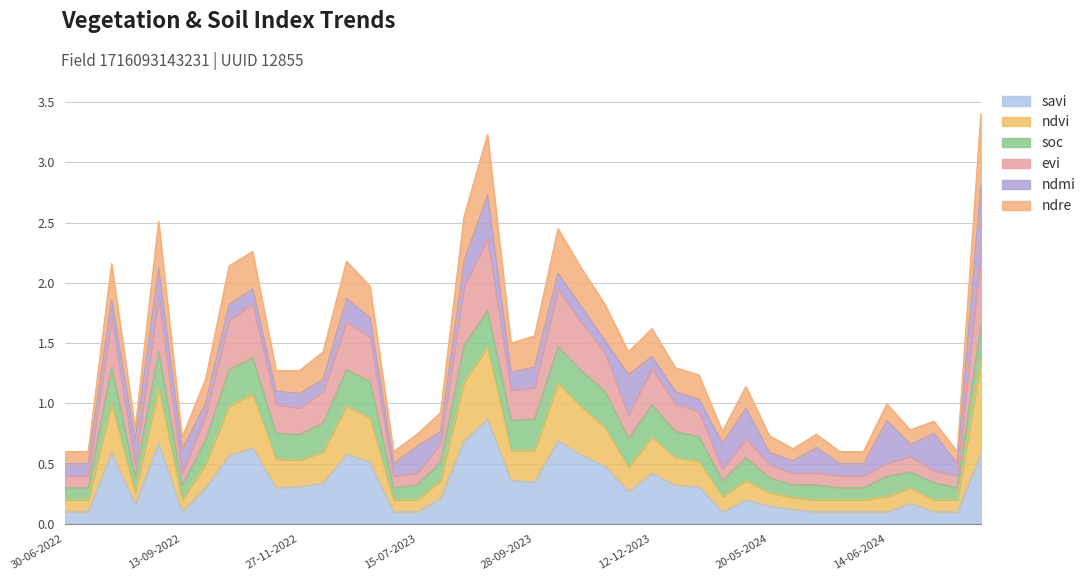

How many data points does each series have?

40